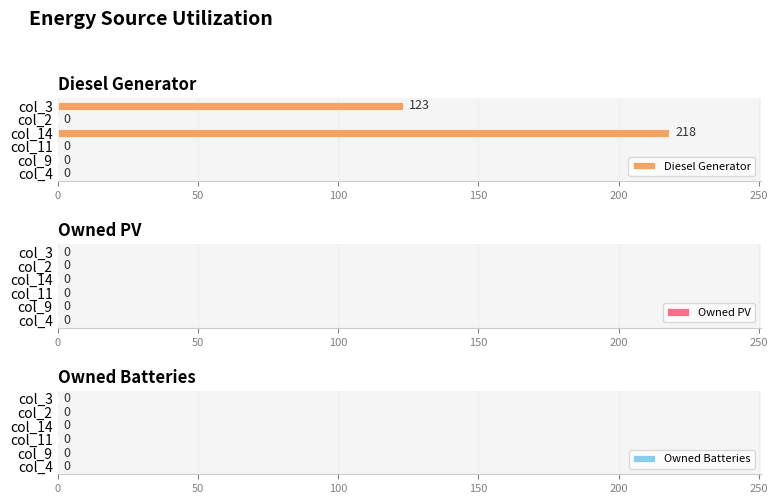

What is the change in value from col_9 to col_3?

+123